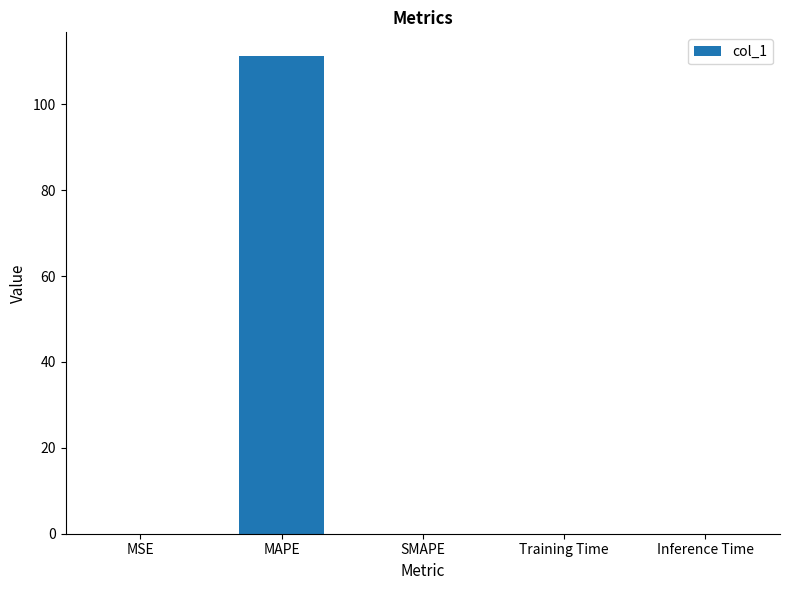

Are the bars grouped side by side (vs. stacked)?

No